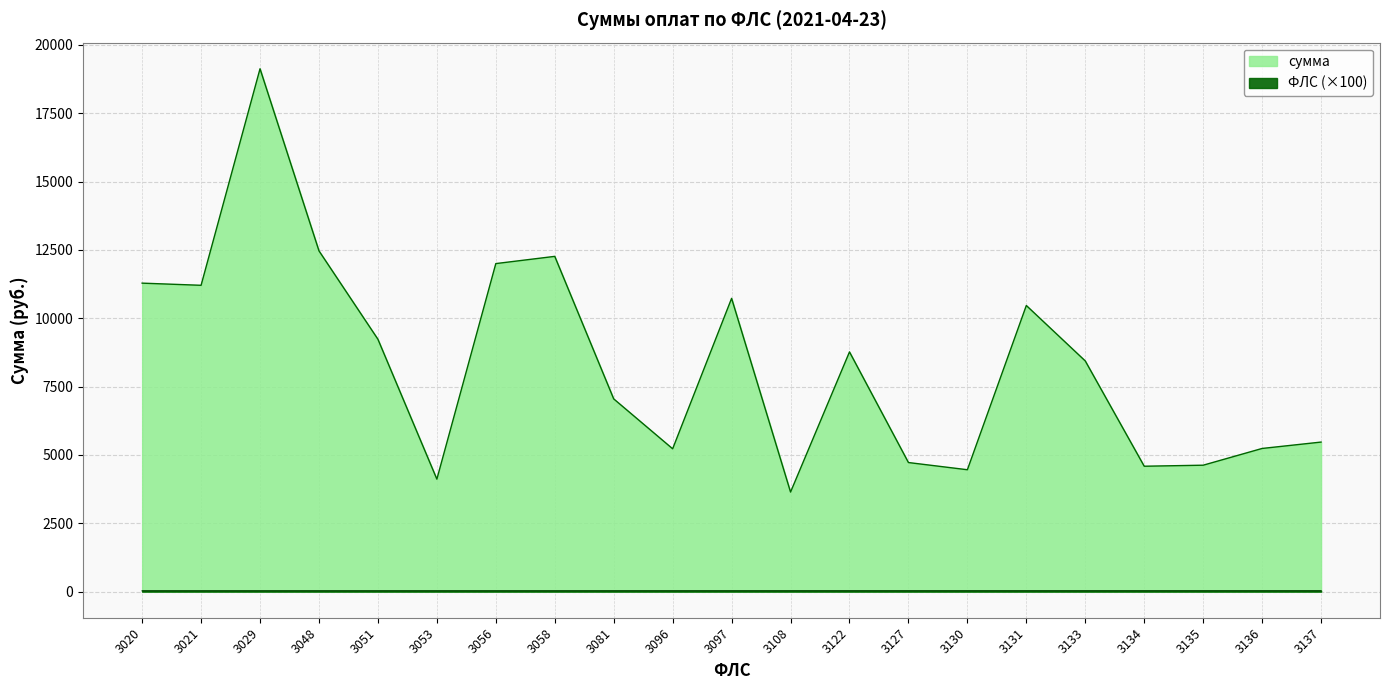

True or false: сумма and ФЛС intersect in this chart.

False